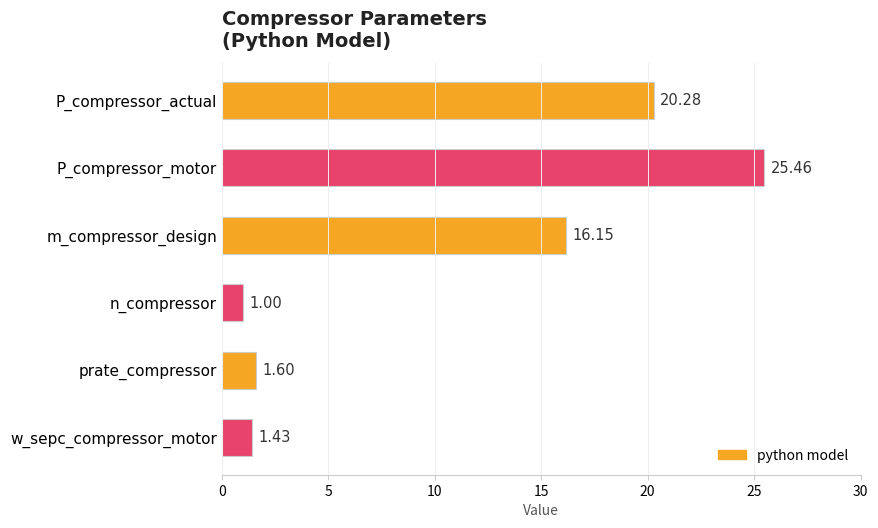

What is the sum of all values?

65.9